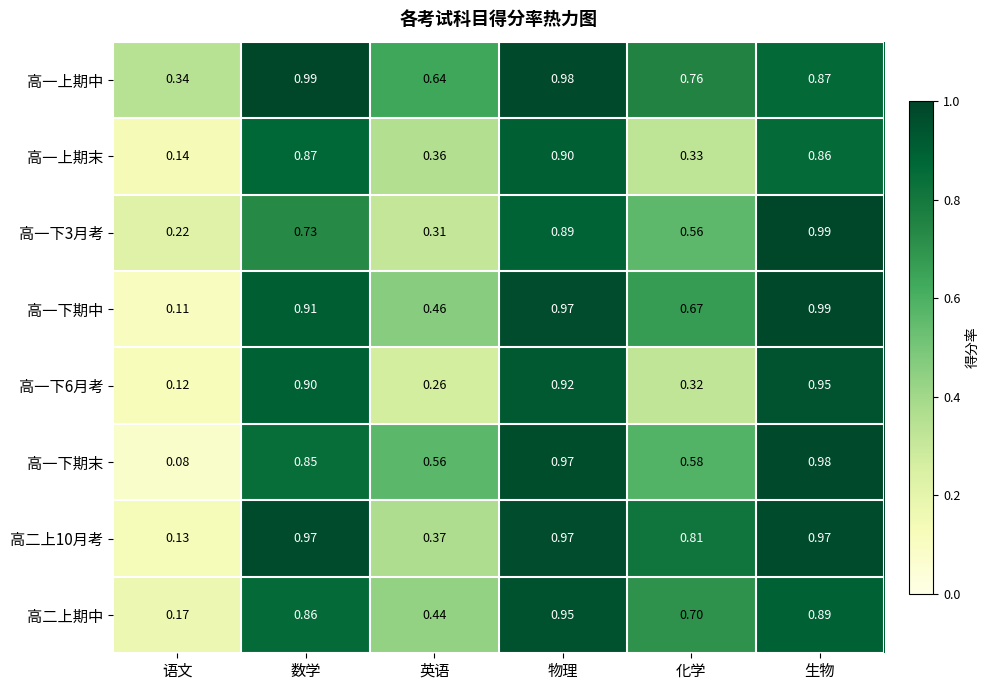

Rank the categories by 高一下期末 value from lowest to highest.

语文, 英语, 化学, 数学, 物理, 生物